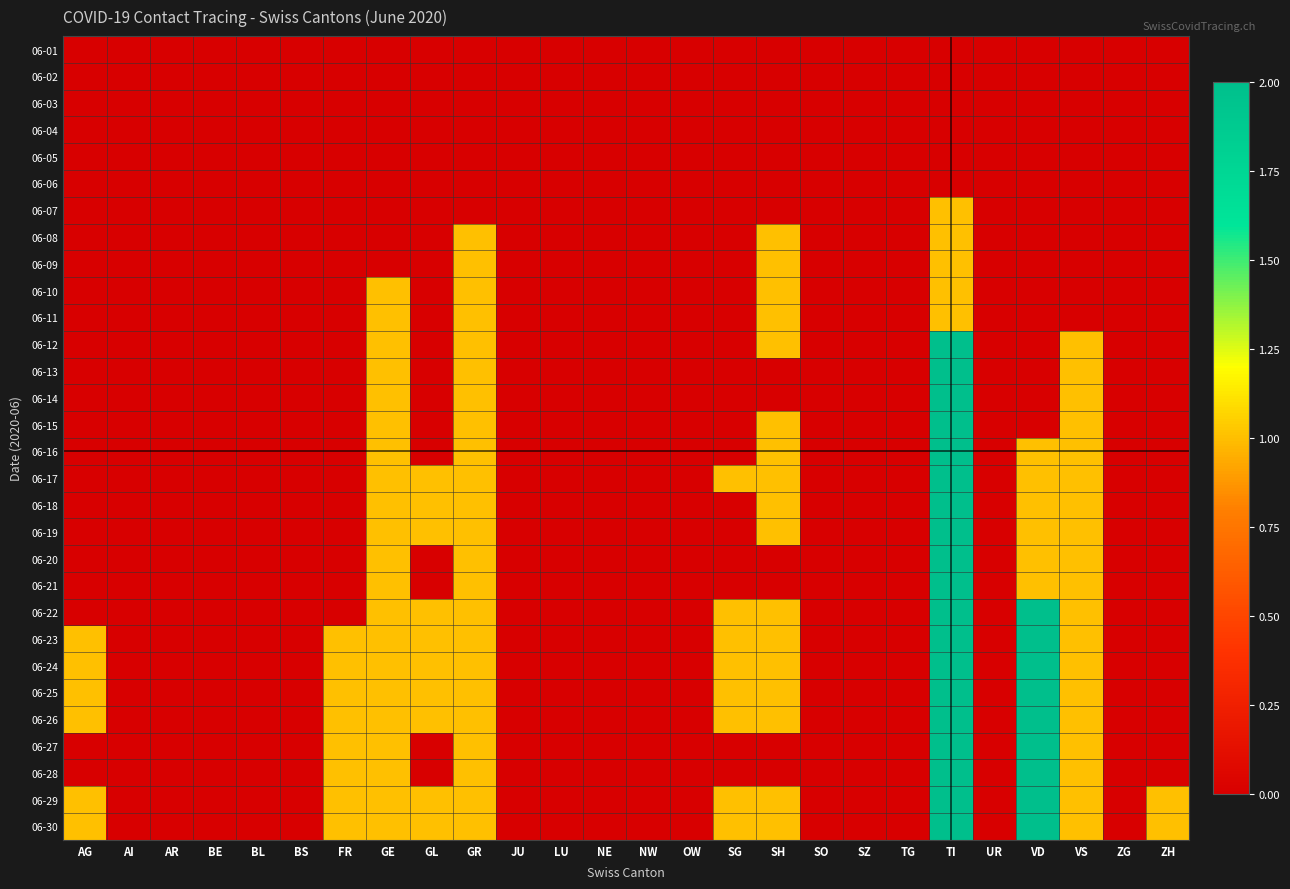

Reading right to left, list all the values displayed in this chart.

06-01: ZH=0	ZG=0	VS=0	VD=0	UR=0	TI=0	TG=0	SZ=0	SO=0	SH=0	SG=0	OW=0	NW=0	NE=0	LU=0	JU=0	GR=0	GL=0	GE=0	FR=0	BS=0	BL=0	BE=0	AR=0	AI=0	AG=0
06-02: ZH=0	ZG=0	VS=0	VD=0	UR=0	TI=0	TG=0	SZ=0	SO=0	SH=0	SG=0	OW=0	NW=0	NE=0	LU=0	JU=0	GR=0	GL=0	GE=0	FR=0	BS=0	BL=0	BE=0	AR=0	AI=0	AG=0
06-03: ZH=0	ZG=0	VS=0	VD=0	UR=0	TI=0	TG=0	SZ=0	SO=0	SH=0	SG=0	OW=0	NW=0	NE=0	LU=0	JU=0	GR=0	GL=0	GE=0	FR=0	BS=0	BL=0	BE=0	AR=0	AI=0	AG=0
06-04: ZH=0	ZG=0	VS=0	VD=0	UR=0	TI=0	TG=0	SZ=0	SO=0	SH=0	SG=0	OW=0	NW=0	NE=0	LU=0	JU=0	GR=0	GL=0	GE=0	FR=0	BS=0	BL=0	BE=0	AR=0	AI=0	AG=0
06-05: ZH=0	ZG=0	VS=0	VD=0	UR=0	TI=0	TG=0	SZ=0	SO=0	SH=0	SG=0	OW=0	NW=0	NE=0	LU=0	JU=0	GR=0	GL=0	GE=0	FR=0	BS=0	BL=0	BE=0	AR=0	AI=0	AG=0
06-06: ZH=0	ZG=0	VS=0	VD=0	UR=0	TI=0	TG=0	SZ=0	SO=0	SH=0	SG=0	OW=0	NW=0	NE=0	LU=0	JU=0	GR=0	GL=0	GE=0	FR=0	BS=0	BL=0	BE=0	AR=0	AI=0	AG=0
06-07: ZH=0	ZG=0	VS=0	VD=0	UR=0	TI=1	TG=0	SZ=0	SO=0	SH=0	SG=0	OW=0	NW=0	NE=0	LU=0	JU=0	GR=0	GL=0	GE=0	FR=0	BS=0	BL=0	BE=0	AR=0	AI=0	AG=0
06-08: ZH=0	ZG=0	VS=0	VD=0	UR=0	TI=1	TG=0	SZ=0	SO=0	SH=1	SG=0	OW=0	NW=0	NE=0	LU=0	JU=0	GR=1	GL=0	GE=0	FR=0	BS=0	BL=0	BE=0	AR=0	AI=0	AG=0
06-09: ZH=0	ZG=0	VS=0	VD=0	UR=0	TI=1	TG=0	SZ=0	SO=0	SH=1	SG=0	OW=0	NW=0	NE=0	LU=0	JU=0	GR=1	GL=0	GE=0	FR=0	BS=0	BL=0	BE=0	AR=0	AI=0	AG=0
06-10: ZH=0	ZG=0	VS=0	VD=0	UR=0	TI=1	TG=0	SZ=0	SO=0	SH=1	SG=0	OW=0	NW=0	NE=0	LU=0	JU=0	GR=1	GL=0	GE=1	FR=0	BS=0	BL=0	BE=0	AR=0	AI=0	AG=0
06-11: ZH=0	ZG=0	VS=0	VD=0	UR=0	TI=1	TG=0	SZ=0	SO=0	SH=1	SG=0	OW=0	NW=0	NE=0	LU=0	JU=0	GR=1	GL=0	GE=1	FR=0	BS=0	BL=0	BE=0	AR=0	AI=0	AG=0
06-12: ZH=0	ZG=0	VS=1	VD=0	UR=0	TI=2	TG=0	SZ=0	SO=0	SH=1	SG=0	OW=0	NW=0	NE=0	LU=0	JU=0	GR=1	GL=0	GE=1	FR=0	BS=0	BL=0	BE=0	AR=0	AI=0	AG=0
06-13: ZH=0	ZG=0	VS=1	VD=0	UR=0	TI=2	TG=0	SZ=0	SO=0	SH=0	SG=0	OW=0	NW=0	NE=0	LU=0	JU=0	GR=1	GL=0	GE=1	FR=0	BS=0	BL=0	BE=0	AR=0	AI=0	AG=0
06-14: ZH=0	ZG=0	VS=1	VD=0	UR=0	TI=2	TG=0	SZ=0	SO=0	SH=0	SG=0	OW=0	NW=0	NE=0	LU=0	JU=0	GR=1	GL=0	GE=1	FR=0	BS=0	BL=0	BE=0	AR=0	AI=0	AG=0
06-15: ZH=0	ZG=0	VS=1	VD=0	UR=0	TI=2	TG=0	SZ=0	SO=0	SH=1	SG=0	OW=0	NW=0	NE=0	LU=0	JU=0	GR=1	GL=0	GE=1	FR=0	BS=0	BL=0	BE=0	AR=0	AI=0	AG=0
06-16: ZH=0	ZG=0	VS=1	VD=1	UR=0	TI=2	TG=0	SZ=0	SO=0	SH=1	SG=0	OW=0	NW=0	NE=0	LU=0	JU=0	GR=1	GL=0	GE=1	FR=0	BS=0	BL=0	BE=0	AR=0	AI=0	AG=0
06-17: ZH=0	ZG=0	VS=1	VD=1	UR=0	TI=2	TG=0	SZ=0	SO=0	SH=1	SG=1	OW=0	NW=0	NE=0	LU=0	JU=0	GR=1	GL=1	GE=1	FR=0	BS=0	BL=0	BE=0	AR=0	AI=0	AG=0
06-18: ZH=0	ZG=0	VS=1	VD=1	UR=0	TI=2	TG=0	SZ=0	SO=0	SH=1	SG=0	OW=0	NW=0	NE=0	LU=0	JU=0	GR=1	GL=1	GE=1	FR=0	BS=0	BL=0	BE=0	AR=0	AI=0	AG=0
06-19: ZH=0	ZG=0	VS=1	VD=1	UR=0	TI=2	TG=0	SZ=0	SO=0	SH=1	SG=0	OW=0	NW=0	NE=0	LU=0	JU=0	GR=1	GL=1	GE=1	FR=0	BS=0	BL=0	BE=0	AR=0	AI=0	AG=0
06-20: ZH=0	ZG=0	VS=1	VD=1	UR=0	TI=2	TG=0	SZ=0	SO=0	SH=0	SG=0	OW=0	NW=0	NE=0	LU=0	JU=0	GR=1	GL=0	GE=1	FR=0	BS=0	BL=0	BE=0	AR=0	AI=0	AG=0
06-21: ZH=0	ZG=0	VS=1	VD=1	UR=0	TI=2	TG=0	SZ=0	SO=0	SH=0	SG=0	OW=0	NW=0	NE=0	LU=0	JU=0	GR=1	GL=0	GE=1	FR=0	BS=0	BL=0	BE=0	AR=0	AI=0	AG=0
06-22: ZH=0	ZG=0	VS=1	VD=2	UR=0	TI=2	TG=0	SZ=0	SO=0	SH=1	SG=1	OW=0	NW=0	NE=0	LU=0	JU=0	GR=1	GL=1	GE=1	FR=0	BS=0	BL=0	BE=0	AR=0	AI=0	AG=0
06-23: ZH=0	ZG=0	VS=1	VD=2	UR=0	TI=2	TG=0	SZ=0	SO=0	SH=1	SG=1	OW=0	NW=0	NE=0	LU=0	JU=0	GR=1	GL=1	GE=1	FR=1	BS=0	BL=0	BE=0	AR=0	AI=0	AG=1
06-24: ZH=0	ZG=0	VS=1	VD=2	UR=0	TI=2	TG=0	SZ=0	SO=0	SH=1	SG=1	OW=0	NW=0	NE=0	LU=0	JU=0	GR=1	GL=1	GE=1	FR=1	BS=0	BL=0	BE=0	AR=0	AI=0	AG=1
06-25: ZH=0	ZG=0	VS=1	VD=2	UR=0	TI=2	TG=0	SZ=0	SO=0	SH=1	SG=1	OW=0	NW=0	NE=0	LU=0	JU=0	GR=1	GL=1	GE=1	FR=1	BS=0	BL=0	BE=0	AR=0	AI=0	AG=1
06-26: ZH=0	ZG=0	VS=1	VD=2	UR=0	TI=2	TG=0	SZ=0	SO=0	SH=1	SG=1	OW=0	NW=0	NE=0	LU=0	JU=0	GR=1	GL=1	GE=1	FR=1	BS=0	BL=0	BE=0	AR=0	AI=0	AG=1
06-27: ZH=0	ZG=0	VS=1	VD=2	UR=0	TI=2	TG=0	SZ=0	SO=0	SH=0	SG=0	OW=0	NW=0	NE=0	LU=0	JU=0	GR=1	GL=0	GE=1	FR=1	BS=0	BL=0	BE=0	AR=0	AI=0	AG=0
06-28: ZH=0	ZG=0	VS=1	VD=2	UR=0	TI=2	TG=0	SZ=0	SO=0	SH=0	SG=0	OW=0	NW=0	NE=0	LU=0	JU=0	GR=1	GL=0	GE=1	FR=1	BS=0	BL=0	BE=0	AR=0	AI=0	AG=0
06-29: ZH=1	ZG=0	VS=1	VD=2	UR=0	TI=2	TG=0	SZ=0	SO=0	SH=1	SG=1	OW=0	NW=0	NE=0	LU=0	JU=0	GR=1	GL=1	GE=1	FR=1	BS=0	BL=0	BE=0	AR=0	AI=0	AG=1
06-30: ZH=1	ZG=0	VS=1	VD=2	UR=0	TI=2	TG=0	SZ=0	SO=0	SH=1	SG=1	OW=0	NW=0	NE=0	LU=0	JU=0	GR=1	GL=1	GE=1	FR=1	BS=0	BL=0	BE=0	AR=0	AI=0	AG=1